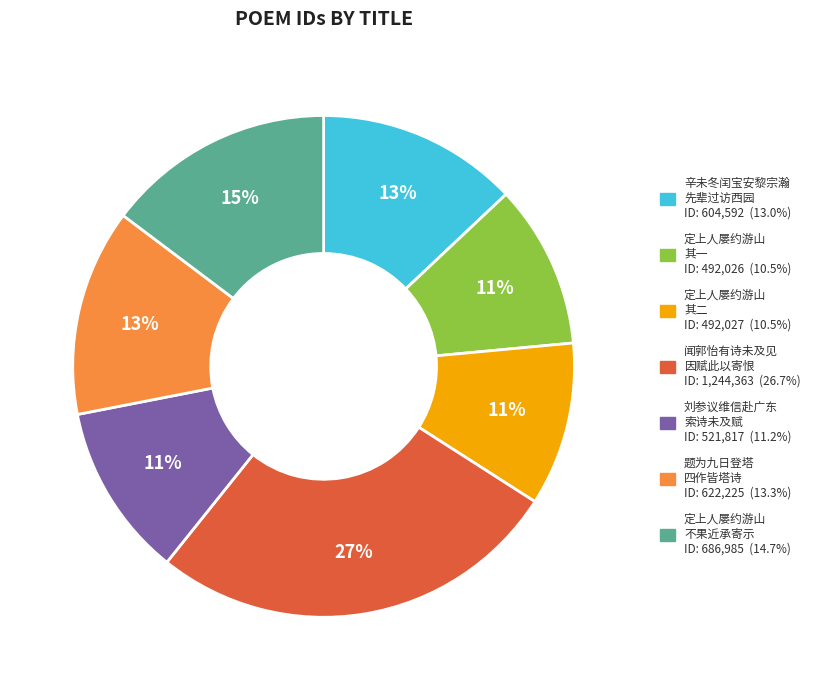

Is there a majority slice in this chart?

No